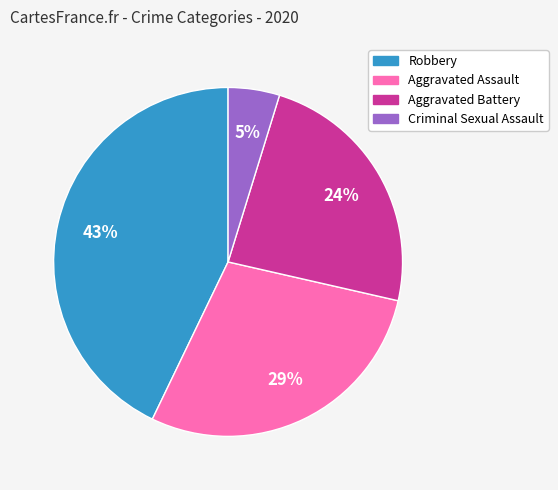

To the nearest percent, what is the difference between the largest and smallest slice percentages?

38%